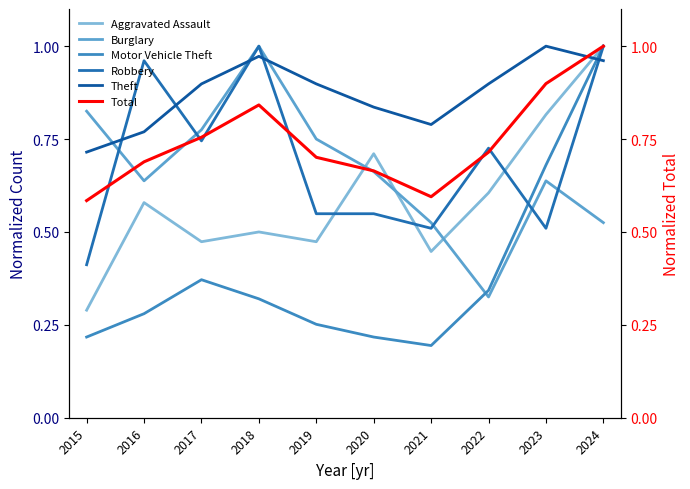

How many Total values are between 0 and 1?

10